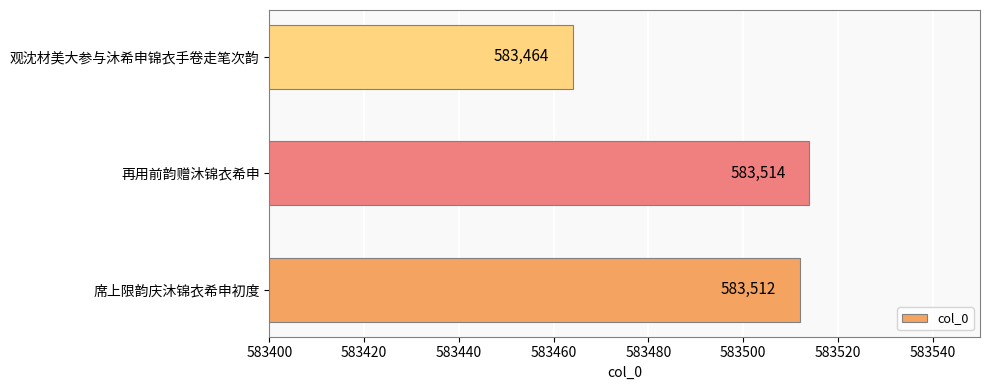

True or false: the data shows 583514 at 再用前韵赠沐锦衣希申.

True